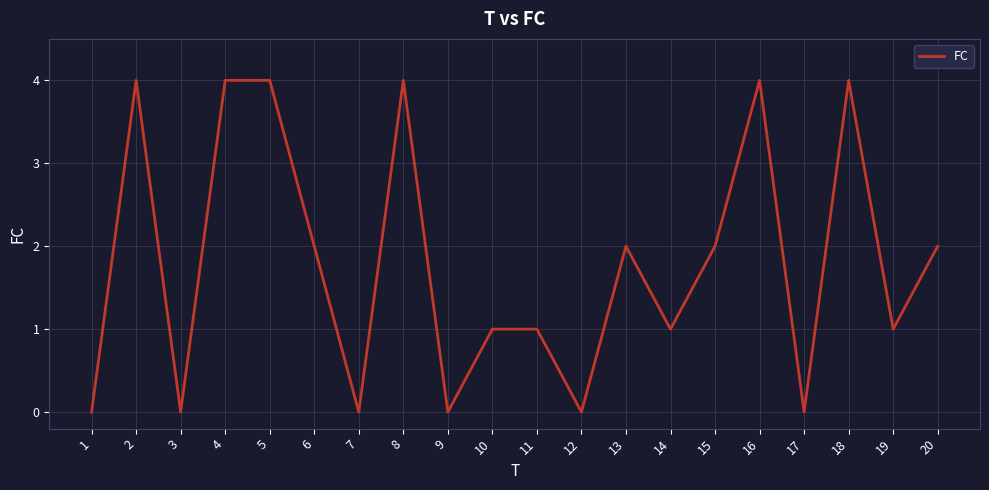

What is the difference between the maximum and second lowest values?

4